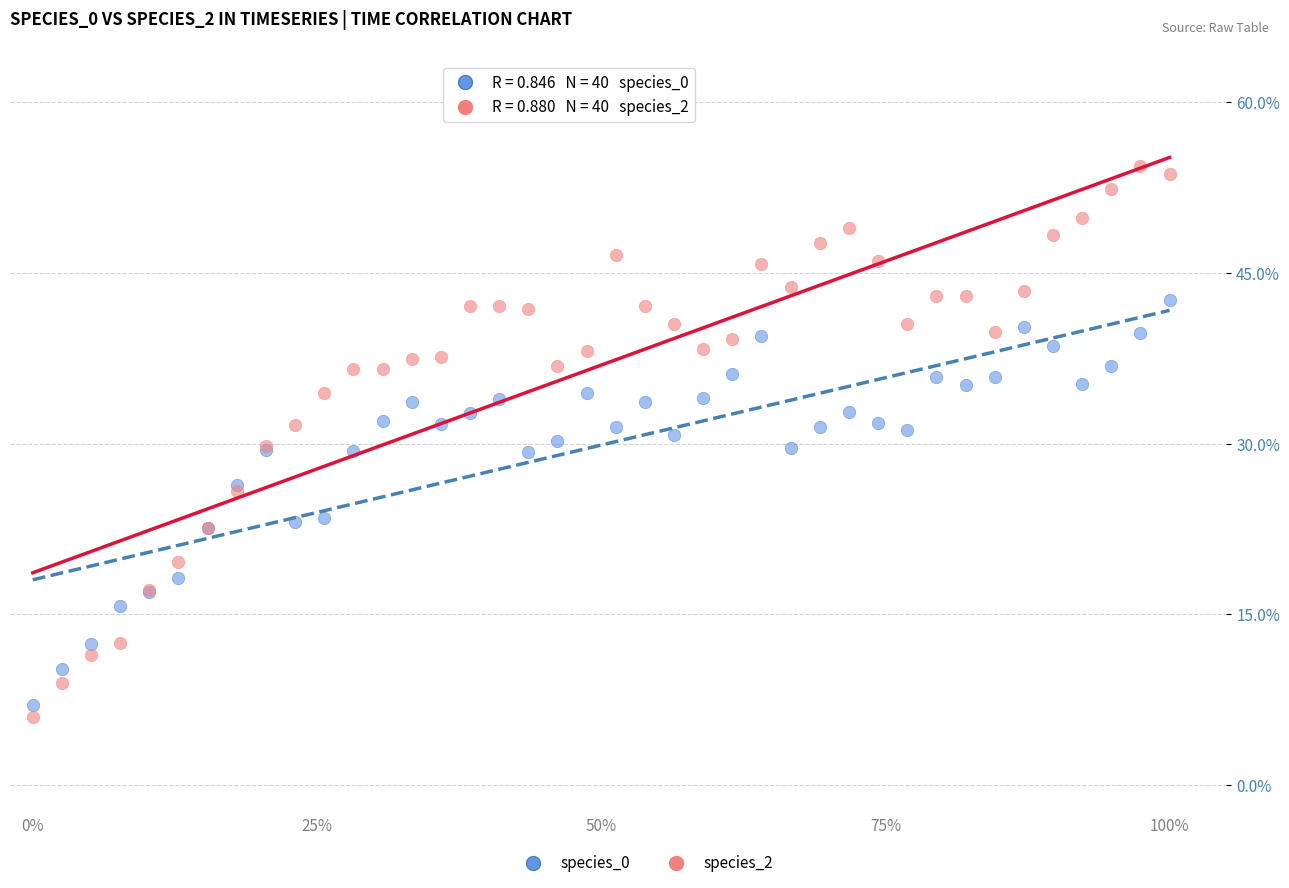

Which series has the widest spread of Y values?

species_2